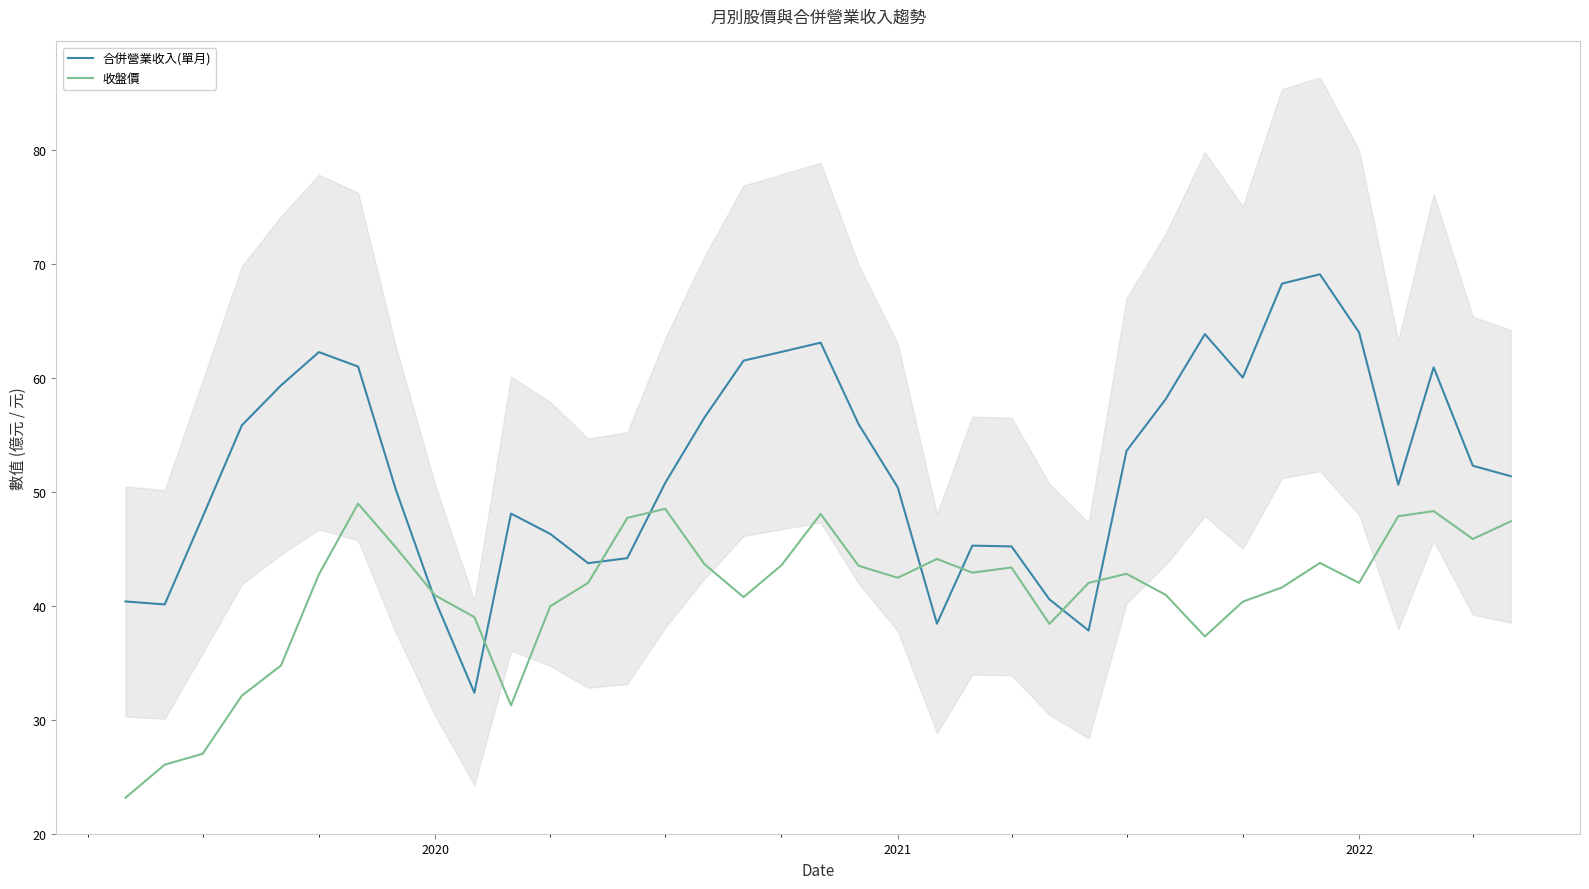

In 合併營業收入(單月), how many points are lower than both neighbors (excluding endpoints)?

7